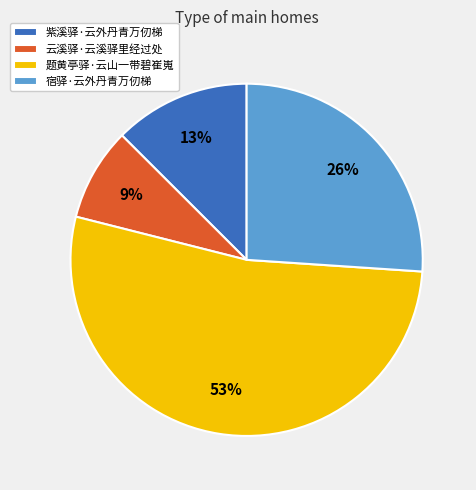

True or false: 宿驿·云外丹青万仞梯 accounts for 33% of the total.

False